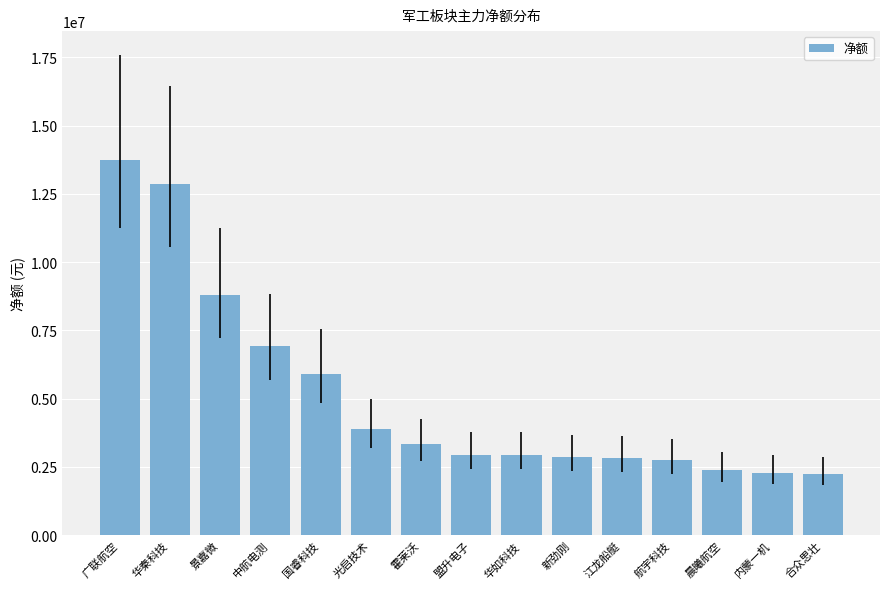

What is the sum of all values?

76674931